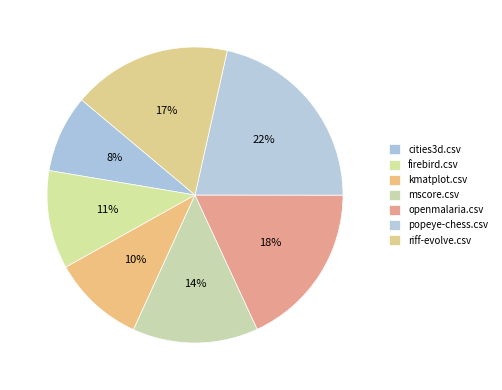

Count the number of slices in the pie.

7